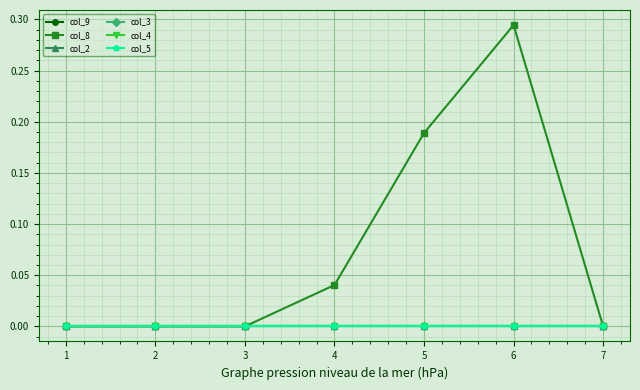

Reading left to right, extract all data points from this chart.

col_9: 1=0.0	2=0.0	3=0.0	4=0.0	5=0.0	6=0.0	7=0.0
col_8: 1=0.0	2=0.0	3=0.0	4=0.0	5=0.2	6=0.3	7=0.0
col_2: 1=0.0	2=0.0	3=0.0	4=0.0	5=0.0	6=0.0	7=0.0
col_3: 1=0.0	2=0.0	3=0.0	4=0.0	5=0.0	6=0.0	7=0.0
col_4: 1=0.0	2=0.0	3=0.0	4=0.0	5=0.0	6=0.0	7=0.0
col_5: 1=0.0	2=0.0	3=0.0	4=0.0	5=0.0	6=0.0	7=0.0